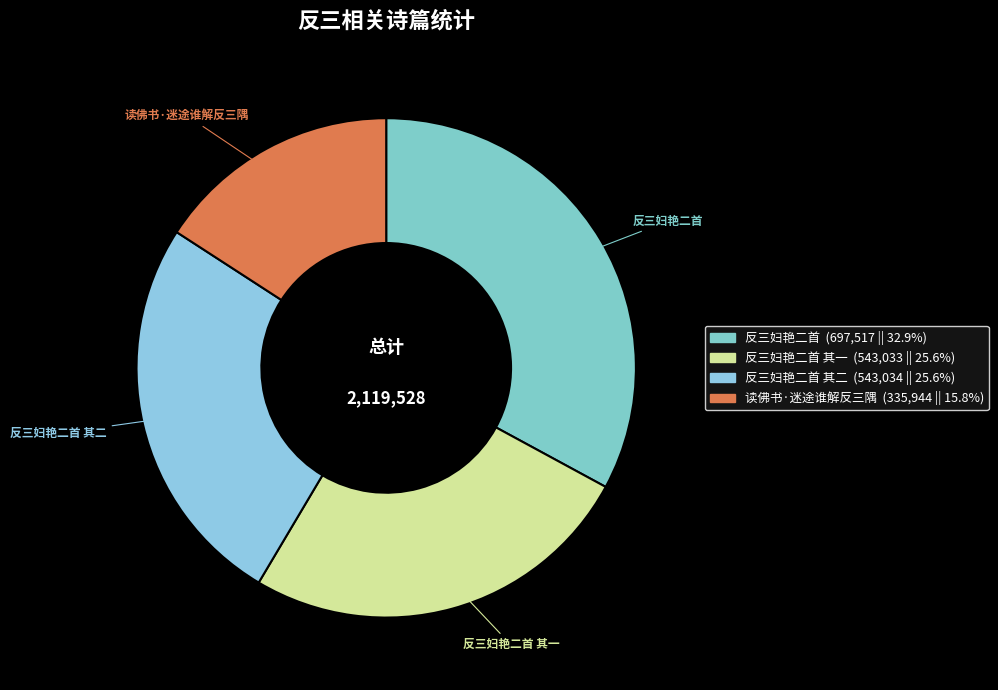

How many slices are in this pie chart?

4